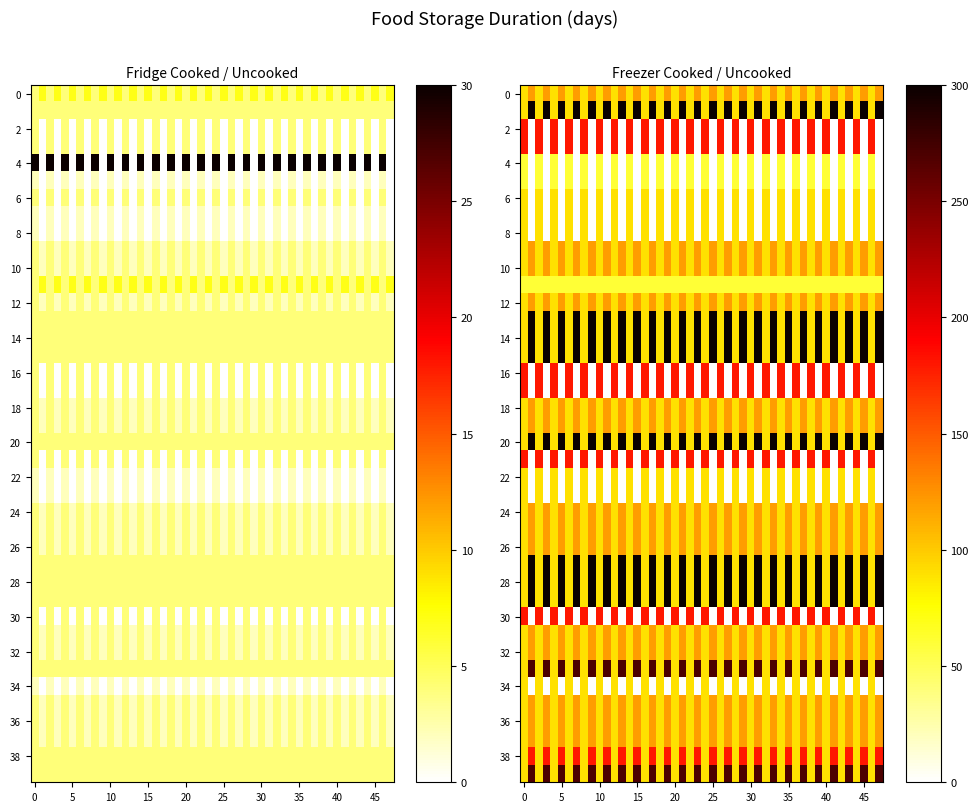

The fridge_uncooked series shows 2 at 29. True or false?

False